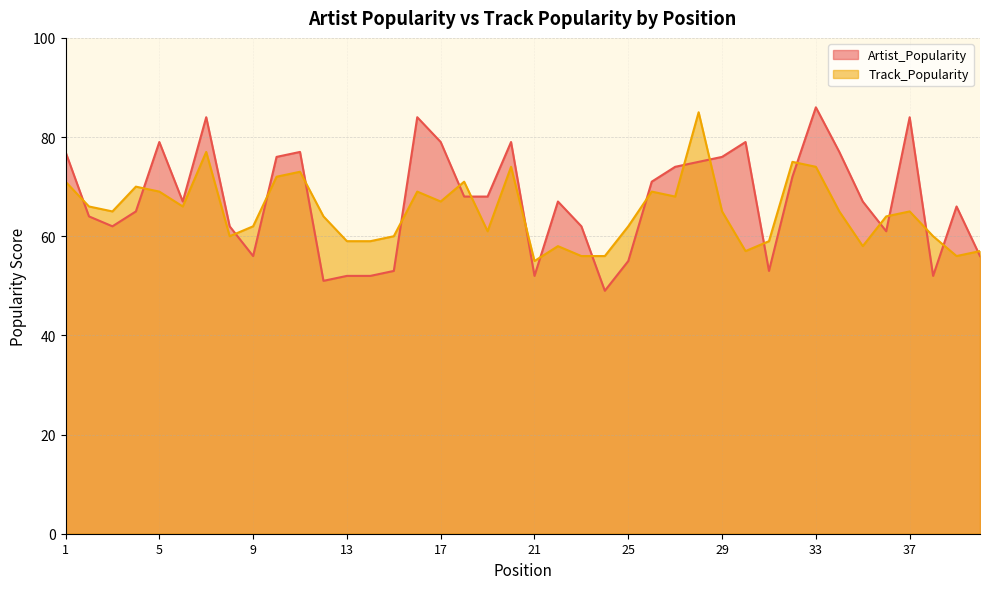

Does the chart display data point markers on the line(s)?

No